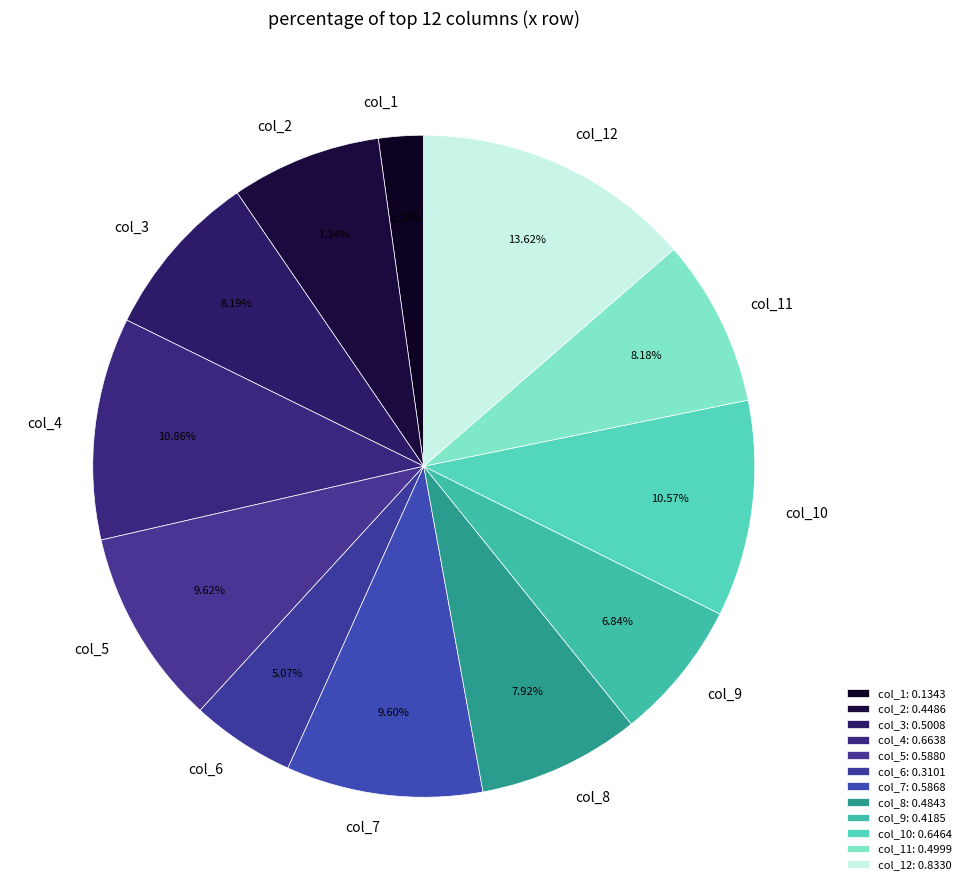

Is col_11 the majority of the pie?

No